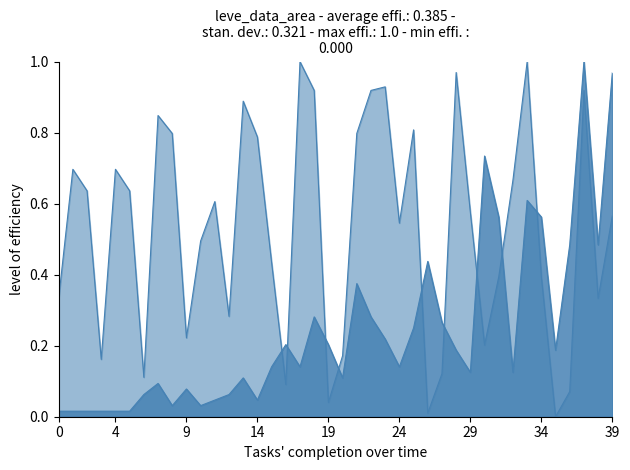

Does the chart have visible grid lines?

No